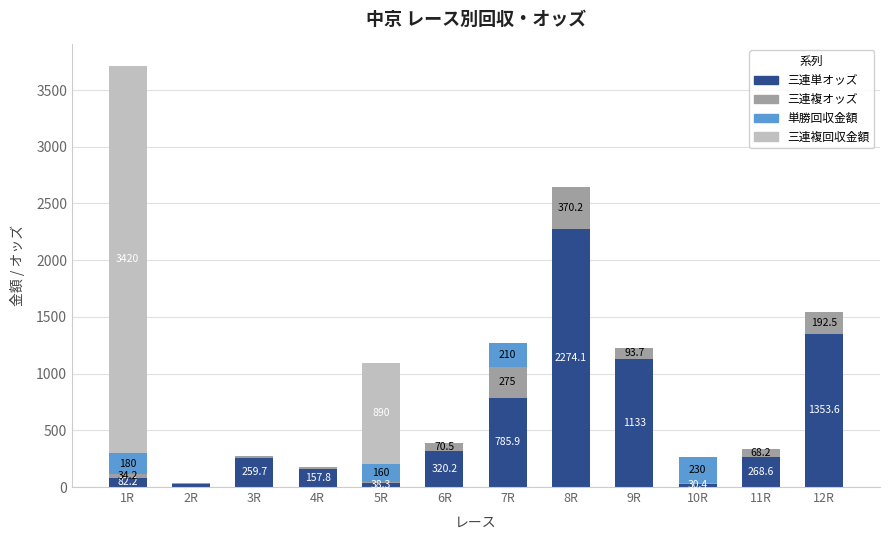

What is the approximate value of 三連単オッズ at 10R?

30.4